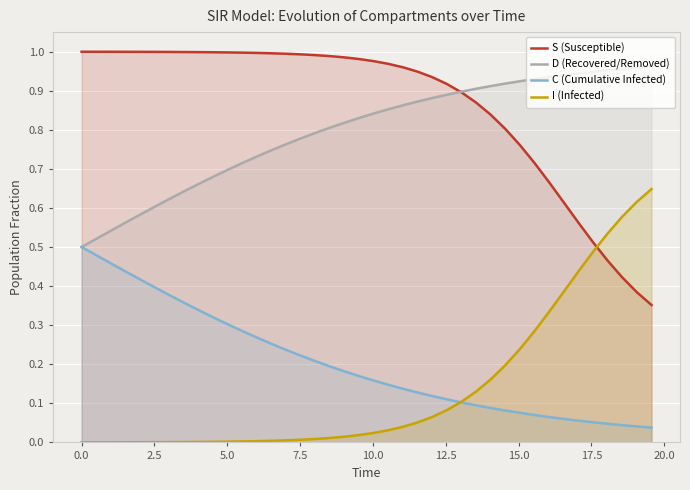

What are all the series names shown in the legend?

S (Susceptible), D (Recovered/Removed), C (Cumulative Infected), I (Infected)